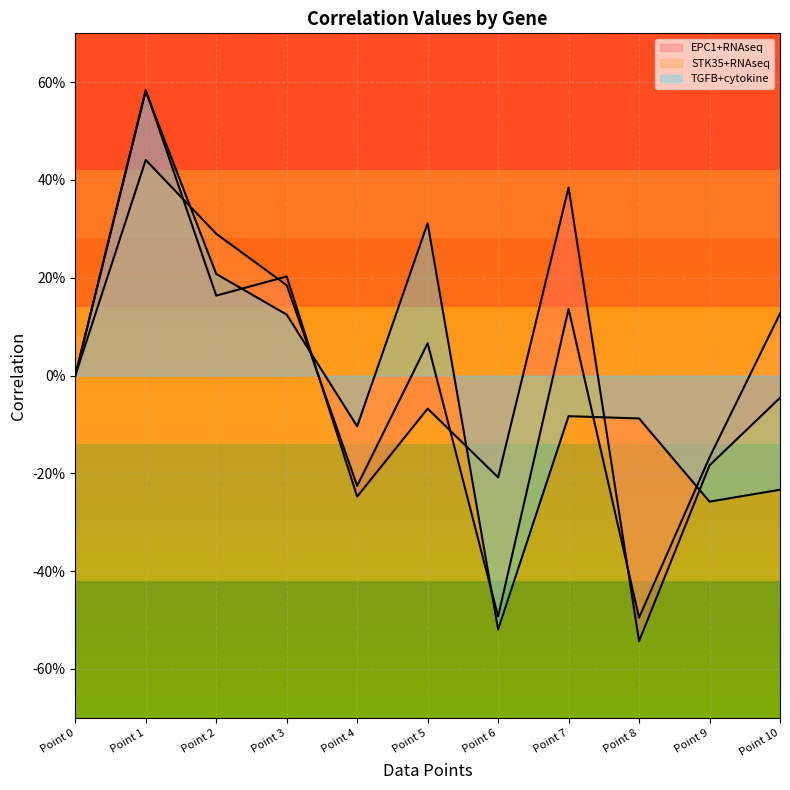

How many values in the EPC1+RNAseq series exceed 0?

4